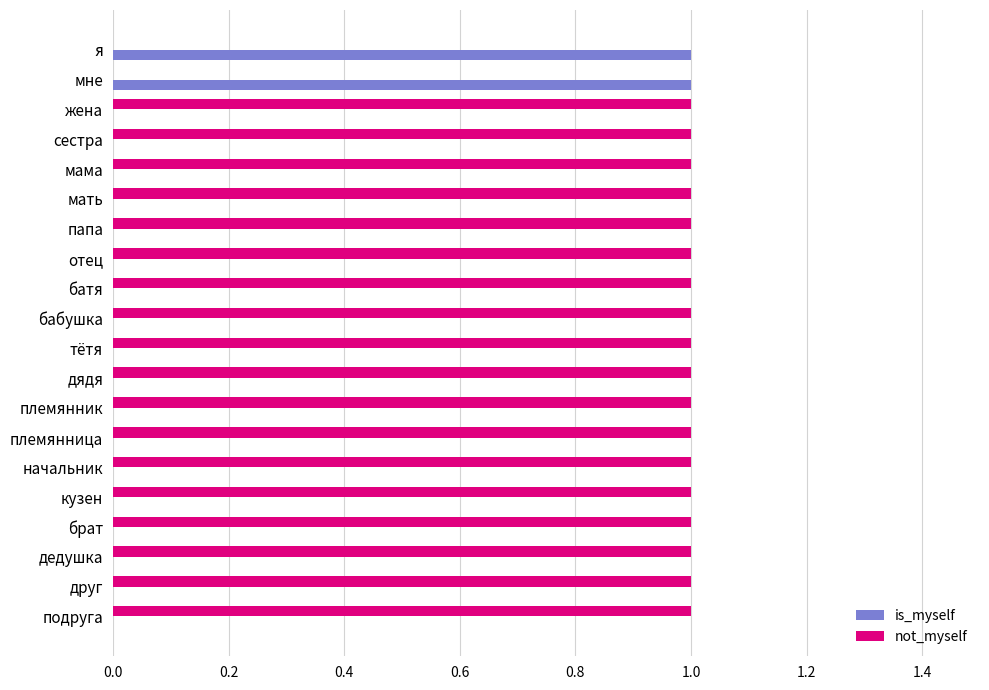

Which series has the largest total across all categories?

not_myself